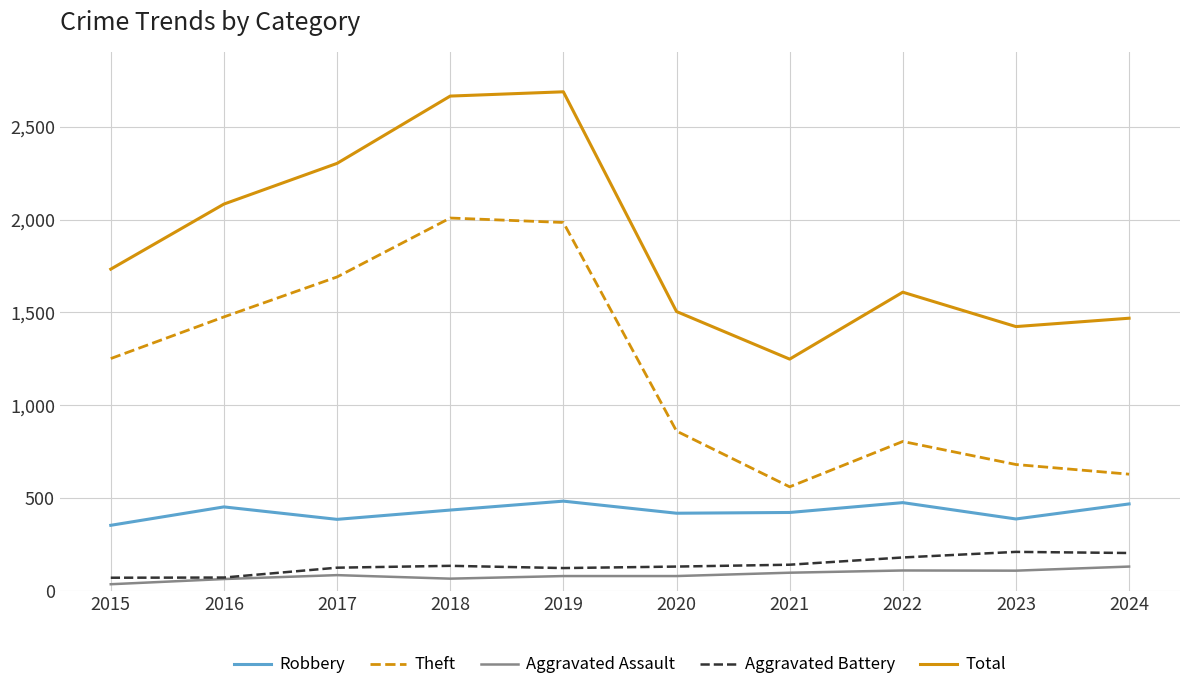

True or false: Aggravated Assault and Total cross at least once.

False